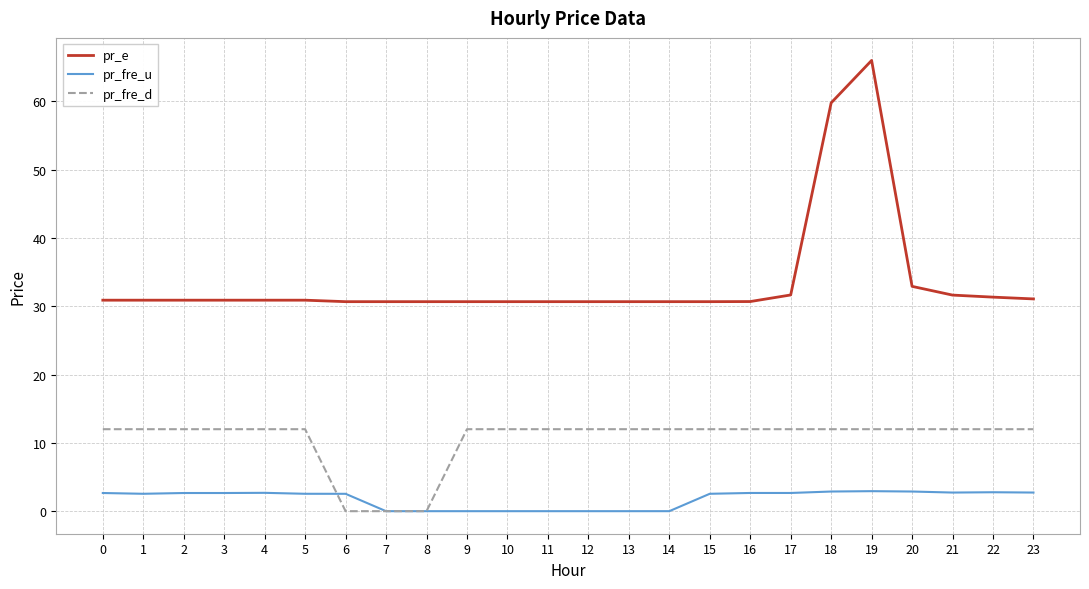

True or false: pr_e has more than 0 interior local peaks.

True